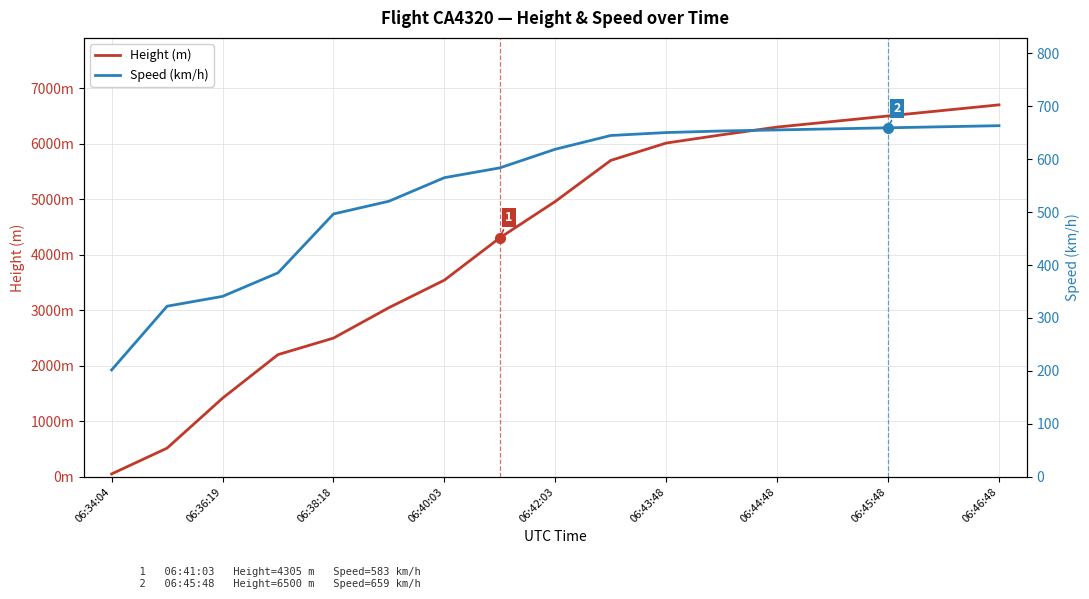

Read the Speed (km/h) value at 13.

657.0